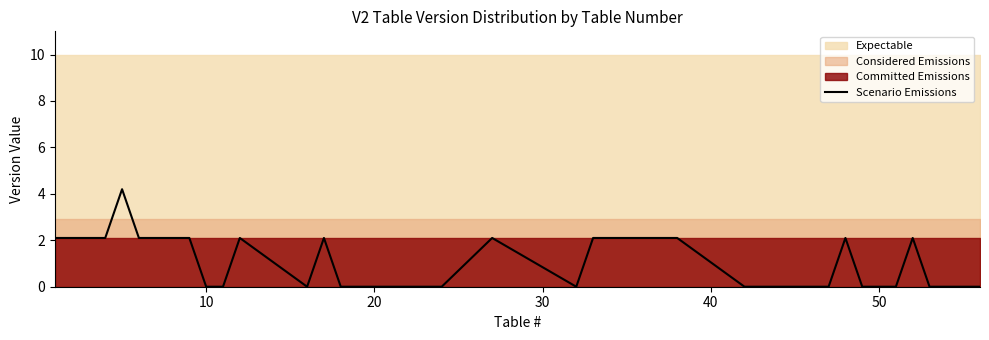

What is the sum of all values?

37.8